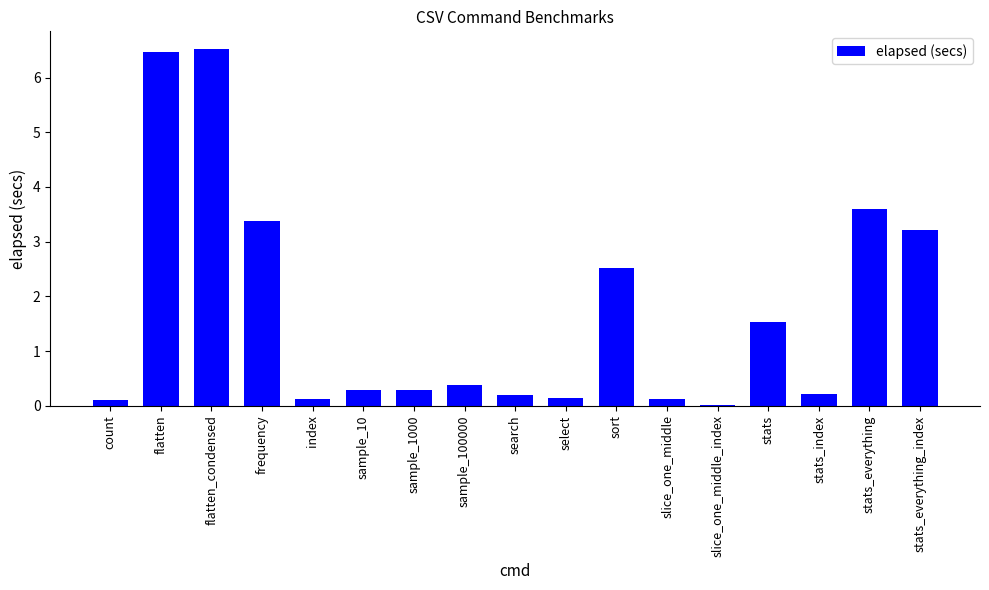

What is the sum of all values?

29.1